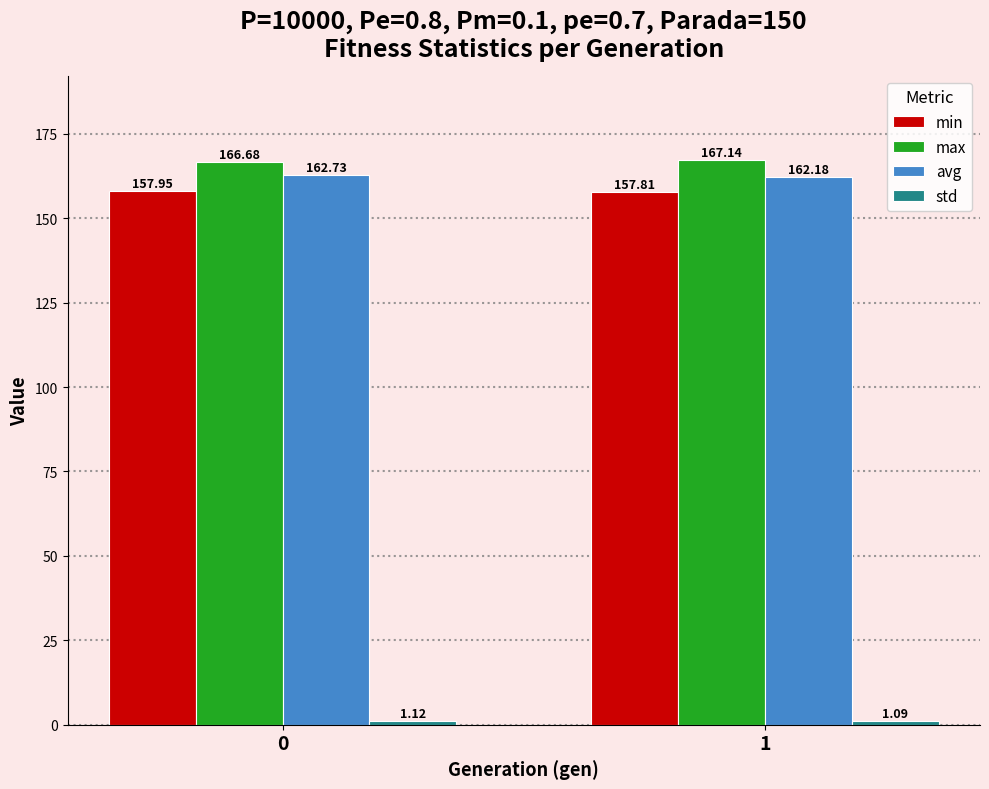

At which category does the chart reach its peak across all series?

1